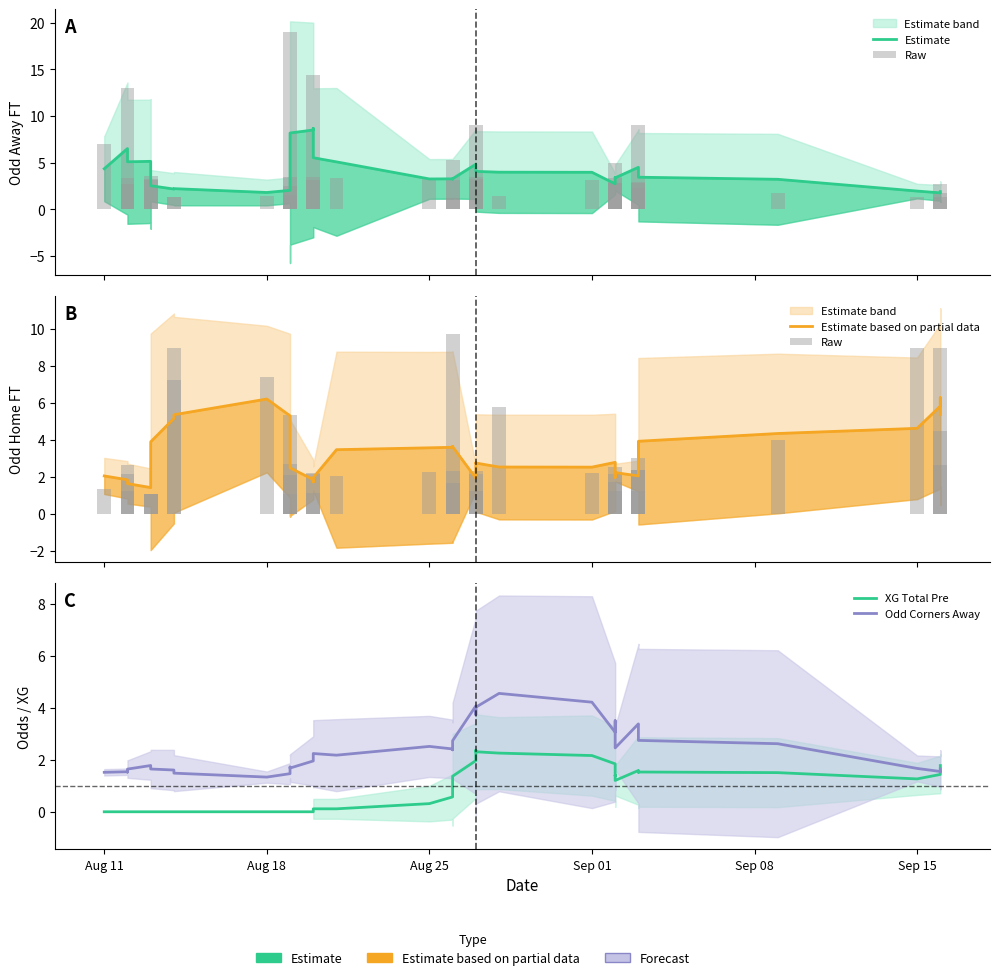

What is the average value of the XG Total Pre series?

0.9